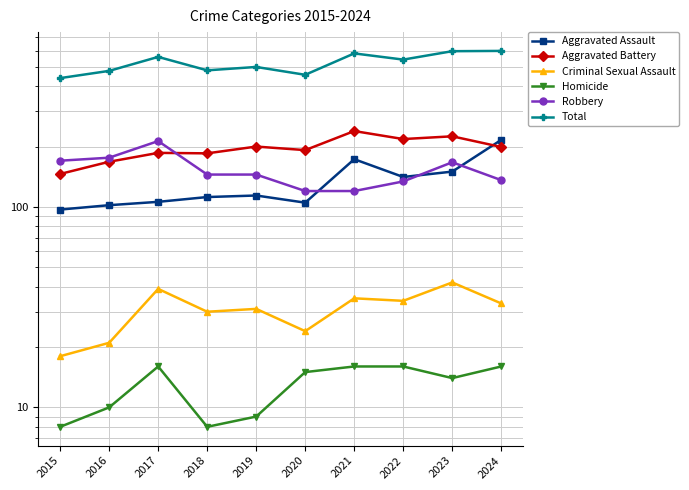

True or false: Homicide has more than 2 interior local peaks.

False